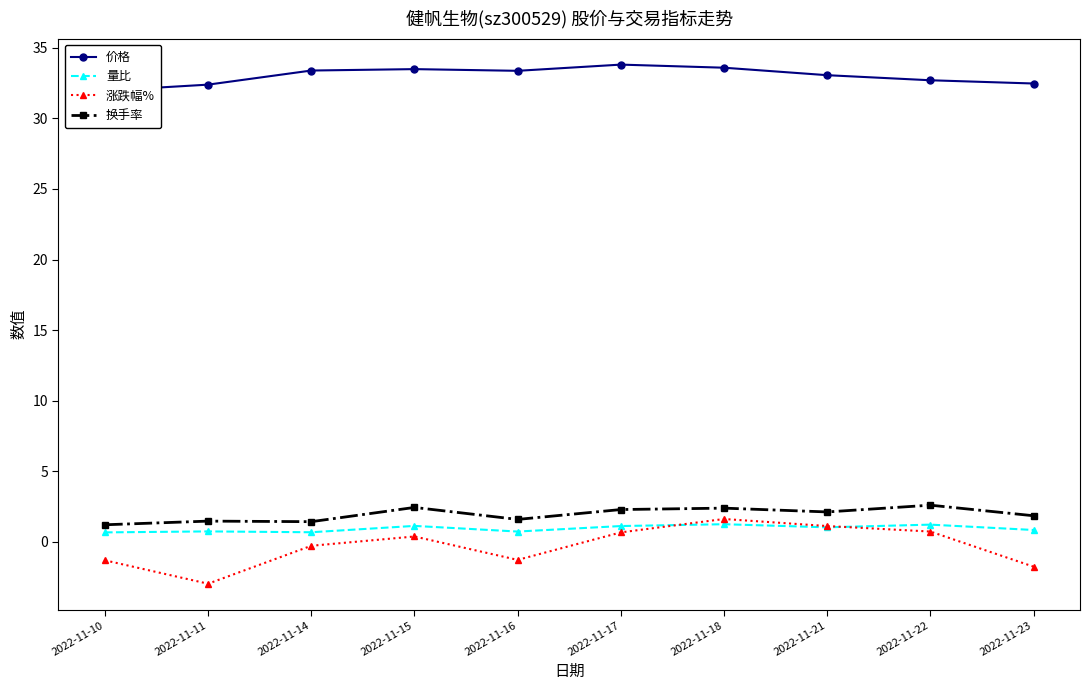

Reading left to right, extract all data points from this chart.

价格: 2022-11-10=32.0	2022-11-11=32.4	2022-11-14=33.4	2022-11-15=33.5	2022-11-16=33.4	2022-11-17=33.8	2022-11-18=33.6	2022-11-21=33.1	2022-11-22=32.7	2022-11-23=32.5
量比: 2022-11-10=0.7	2022-11-11=0.7	2022-11-14=0.7	2022-11-15=1.1	2022-11-16=0.7	2022-11-17=1.1	2022-11-18=1.2	2022-11-21=1.0	2022-11-22=1.2	2022-11-23=0.8
涨跌幅%: 2022-11-10=-1.3	2022-11-11=-3.0	2022-11-14=-0.3	2022-11-15=0.4	2022-11-16=-1.3	2022-11-17=0.7	2022-11-18=1.6	2022-11-21=1.1	2022-11-22=0.7	2022-11-23=-1.8
换手率: 2022-11-10=1.2	2022-11-11=1.4	2022-11-14=1.4	2022-11-15=2.4	2022-11-16=1.6	2022-11-17=2.3	2022-11-18=2.4	2022-11-21=2.1	2022-11-22=2.6	2022-11-23=1.8